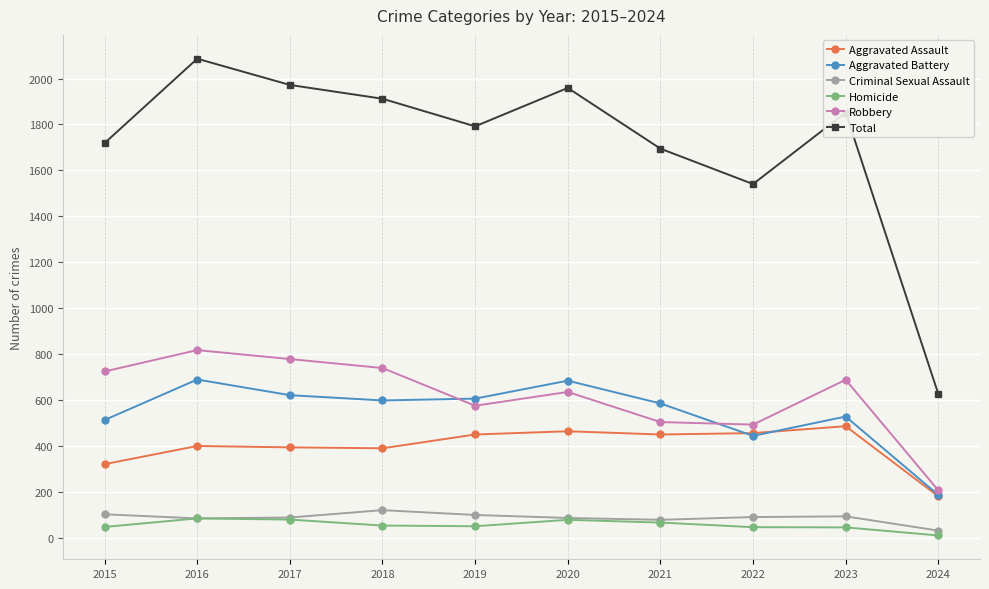

What is the difference between the Total values at 2024 and 2016?

1458